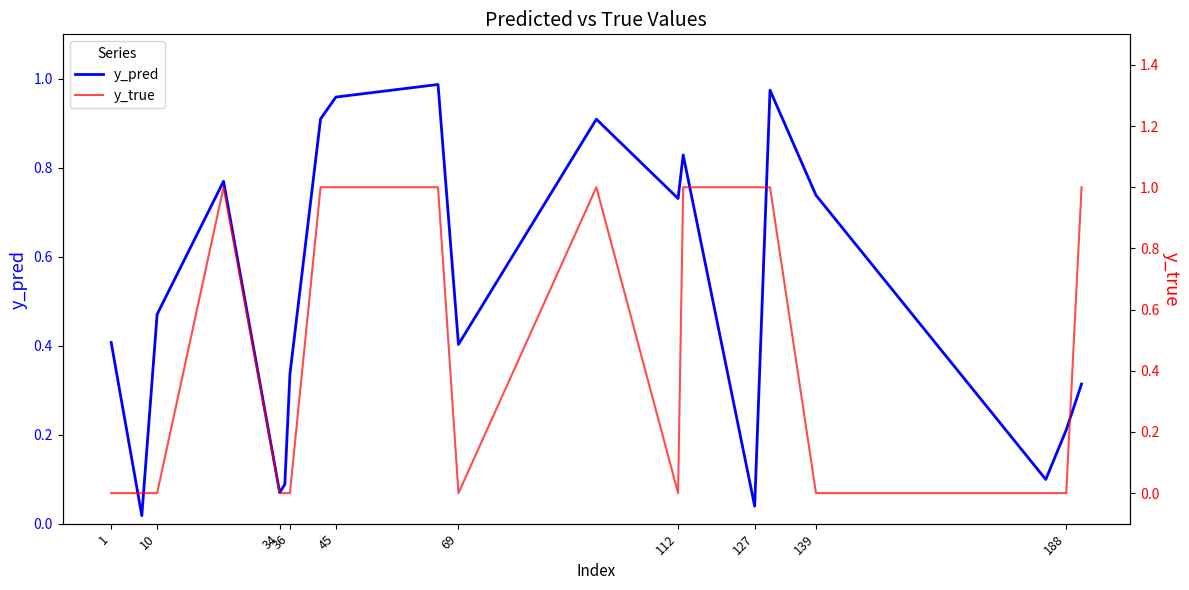

At 1, list the series in order from largest to smallest.

y_pred, y_true